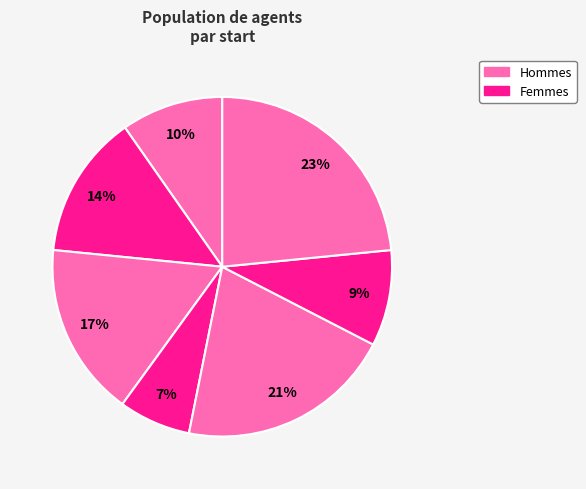

How many slices are in this pie chart?

7